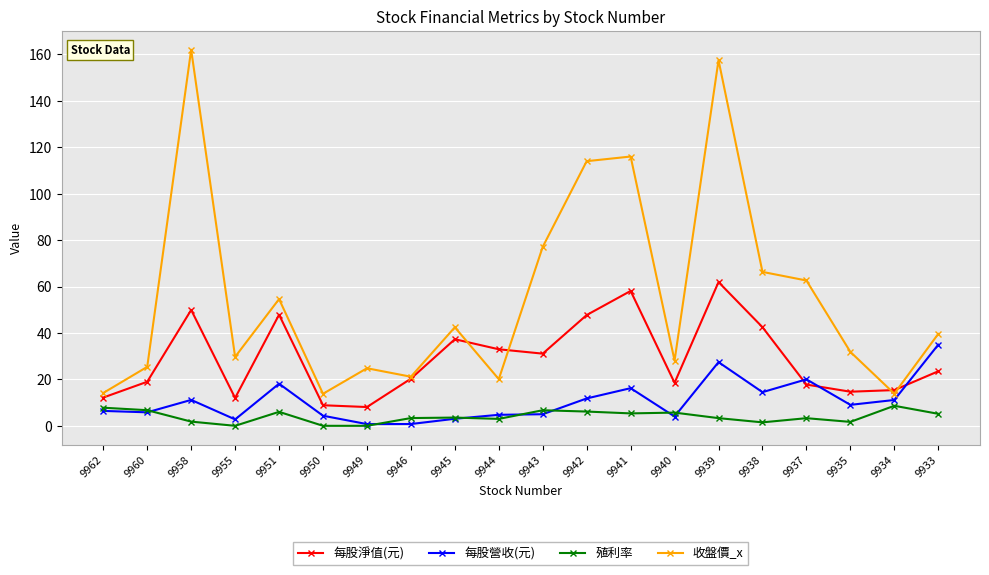

True or false: 每股淨值(元) and 殖利率 cross at least once.

False